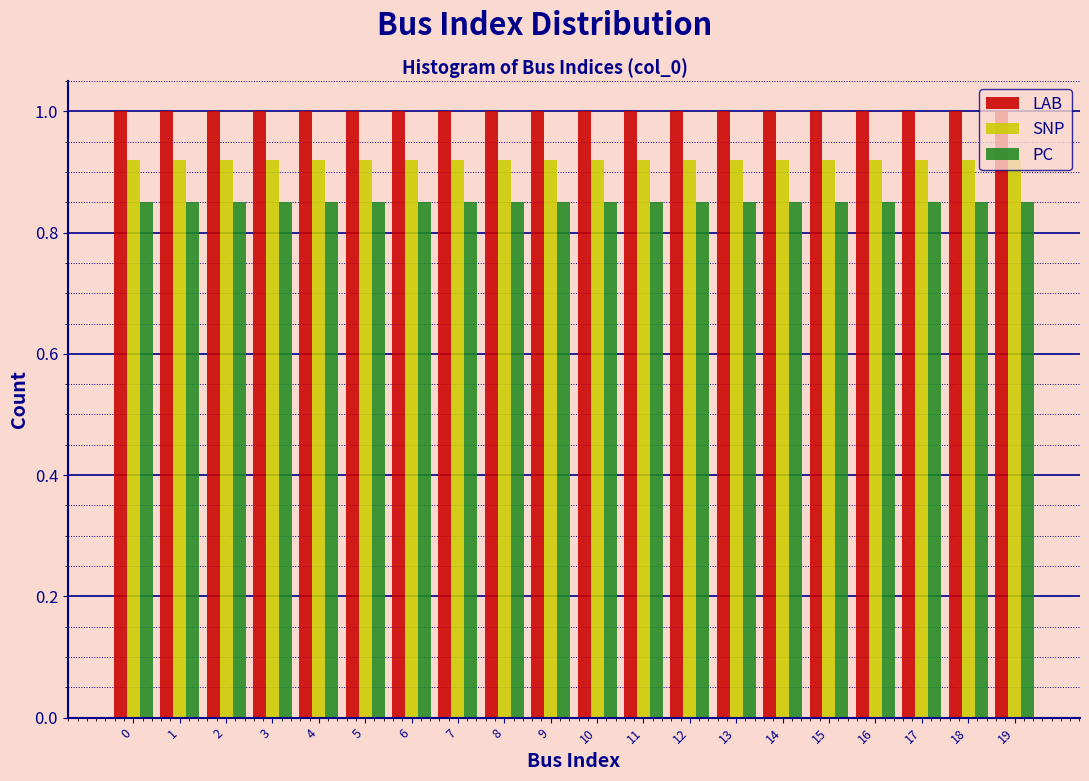

Reading left to right, list every range on the x-axis with the height of the bar of each series over it. The values are not printed on the chart, so give them approximately, as read against the axis.

-0.5 to 0.5: LAB=1.00	SNP=0.92	PC=0.86
0.5 to 1.5: LAB=1.00	SNP=0.92	PC=0.86
1.5 to 2.5: LAB=1.00	SNP=0.92	PC=0.86
2.5 to 3.5: LAB=1.00	SNP=0.92	PC=0.86
3.5 to 4.5: LAB=1.00	SNP=0.92	PC=0.86
4.5 to 5.5: LAB=1.00	SNP=0.92	PC=0.86
5.5 to 6.5: LAB=1.00	SNP=0.92	PC=0.86
6.5 to 7.5: LAB=1.00	SNP=0.92	PC=0.86
7.5 to 8.5: LAB=1.00	SNP=0.92	PC=0.86
8.5 to 9.5: LAB=1.00	SNP=0.92	PC=0.86
9.5 to 10.5: LAB=1.00	SNP=0.92	PC=0.86
10.5 to 11.5: LAB=1.00	SNP=0.92	PC=0.86
11.5 to 12.5: LAB=1.00	SNP=0.92	PC=0.86
12.5 to 13.5: LAB=1.00	SNP=0.92	PC=0.86
13.5 to 14.5: LAB=1.00	SNP=0.92	PC=0.86
14.5 to 15.5: LAB=1.00	SNP=0.92	PC=0.86
15.5 to 16.5: LAB=1.00	SNP=0.92	PC=0.86
16.5 to 17.5: LAB=1.00	SNP=0.92	PC=0.86
17.5 to 18.5: LAB=1.00	SNP=0.92	PC=0.86
18.5 to 19.5: LAB=1.00	SNP=0.92	PC=0.86